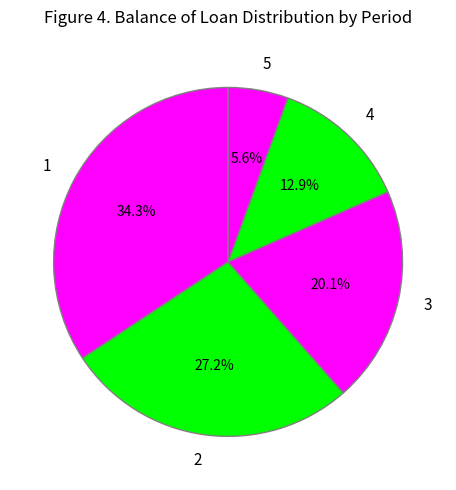

Do 4 and 2 together represent more than half of the pie?

No